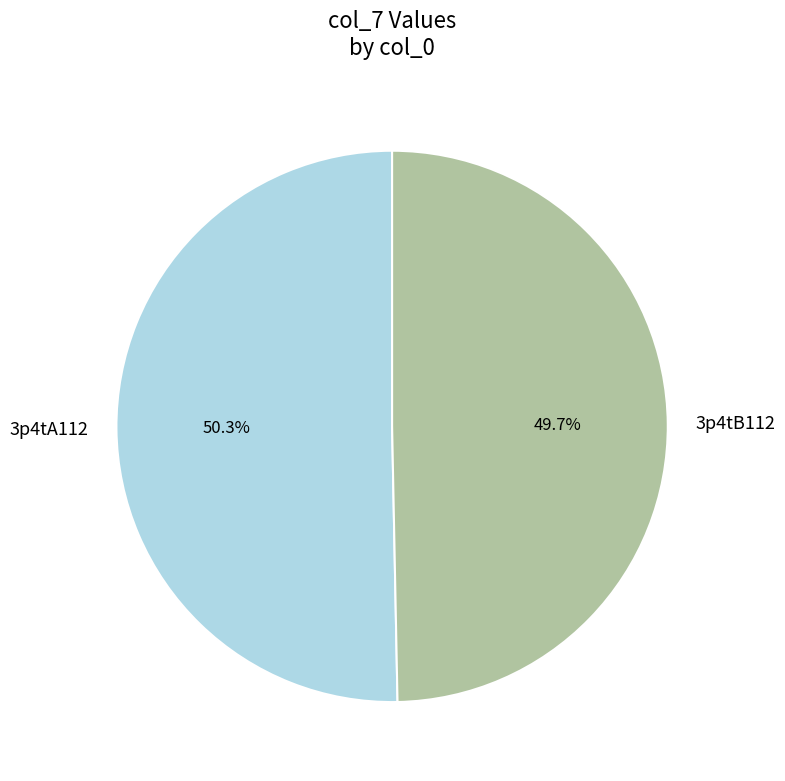

To the nearest percent, what percentage of the pie is 3p4tB112?

50%